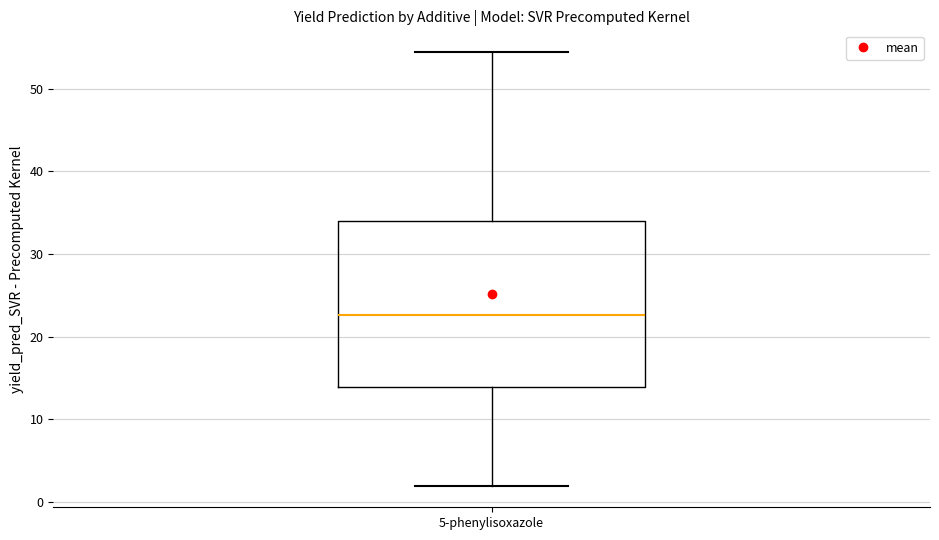

Where is the upper edge of the box for 5-phenylisoxazole on the y-axis? The values are not printed on the chart, so give them approximately, as read against the axis.

34